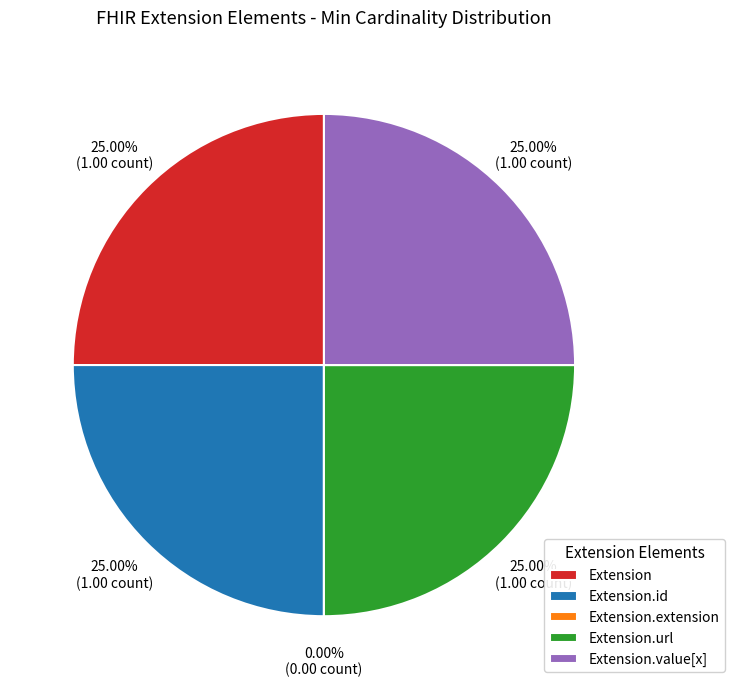

To the nearest percent, what is the difference between the largest and smallest slice percentages?

25%